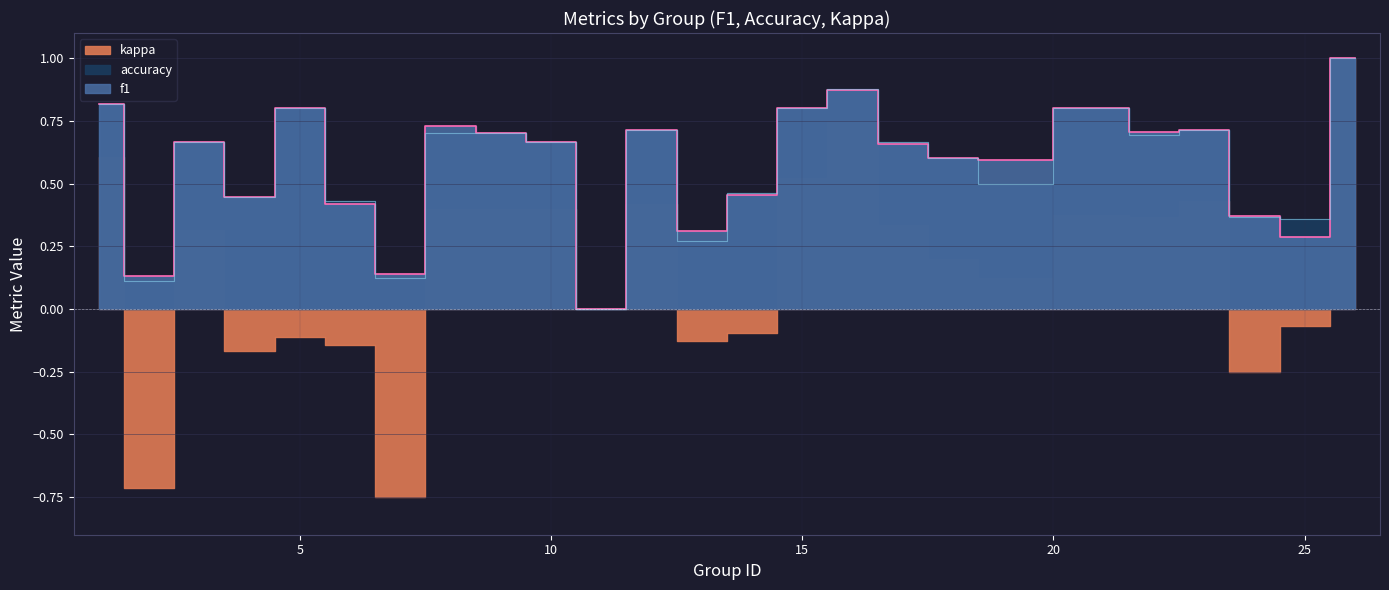

What is the value of the f1 point at the 4th from the left?

0.4